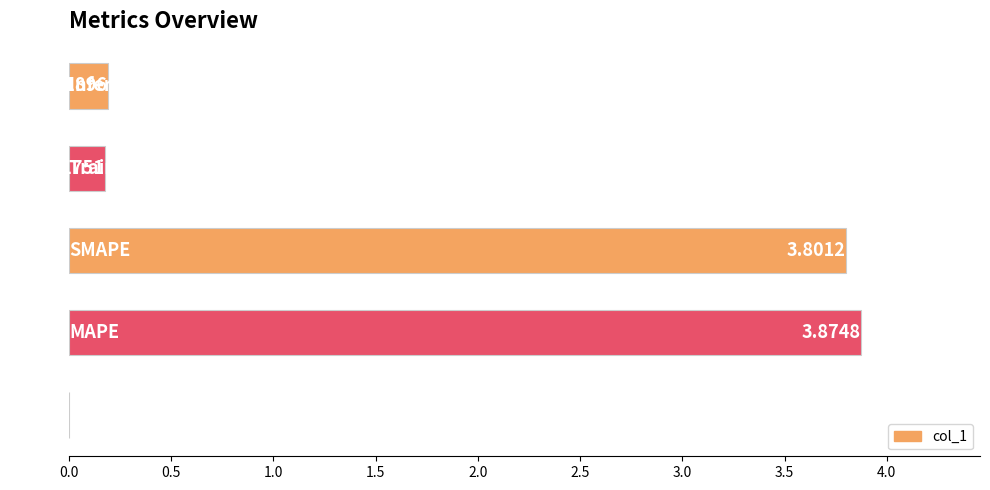

What is the sum of all values?

8.0